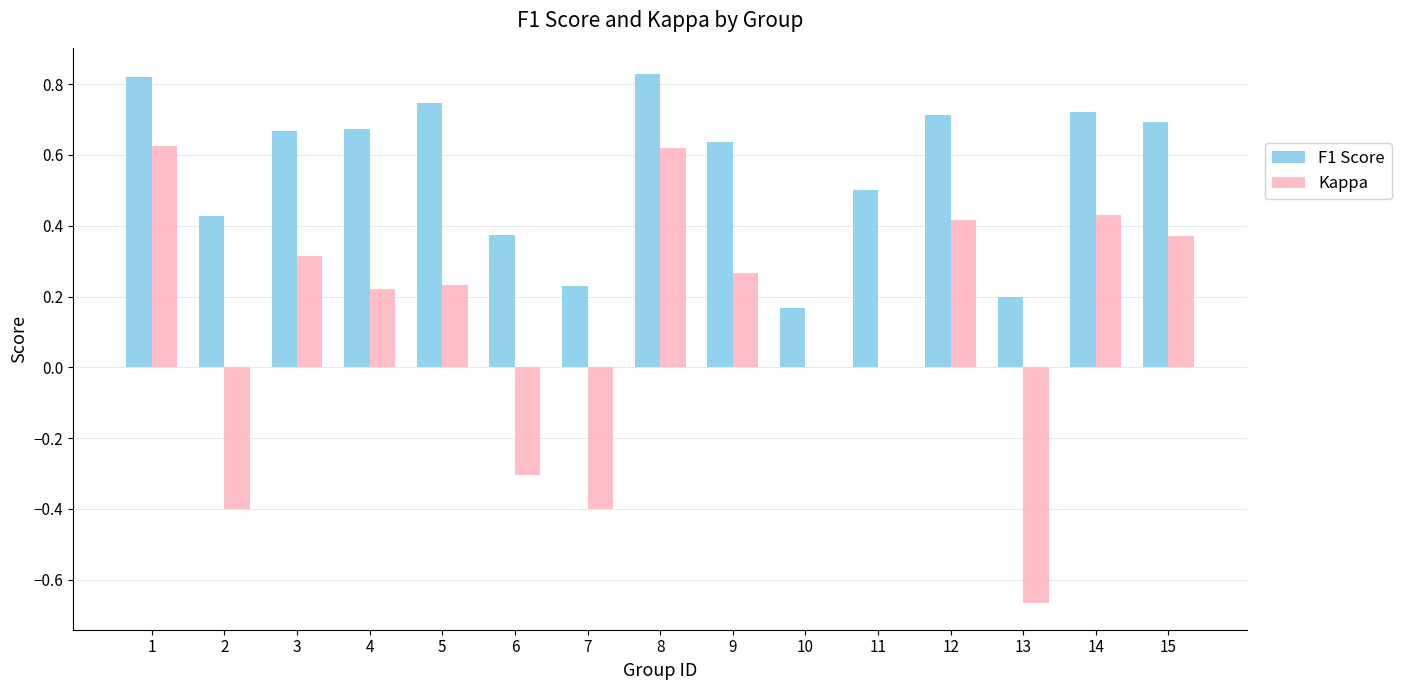

Which series changed the most between 1 and 5?

Kappa